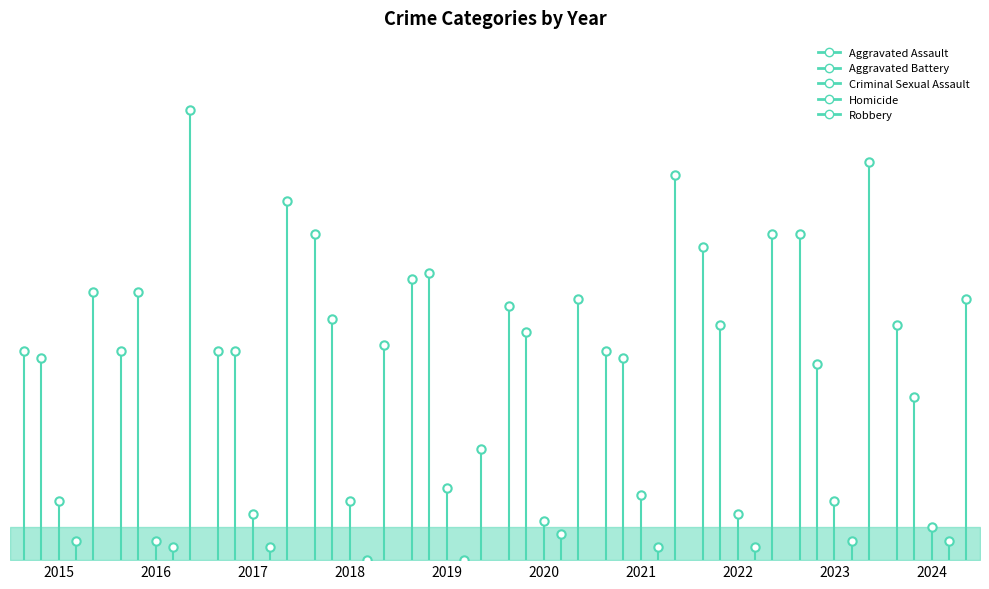

What is the sum of the Criminal Sexual Assault values at 2022 and 2020?

13